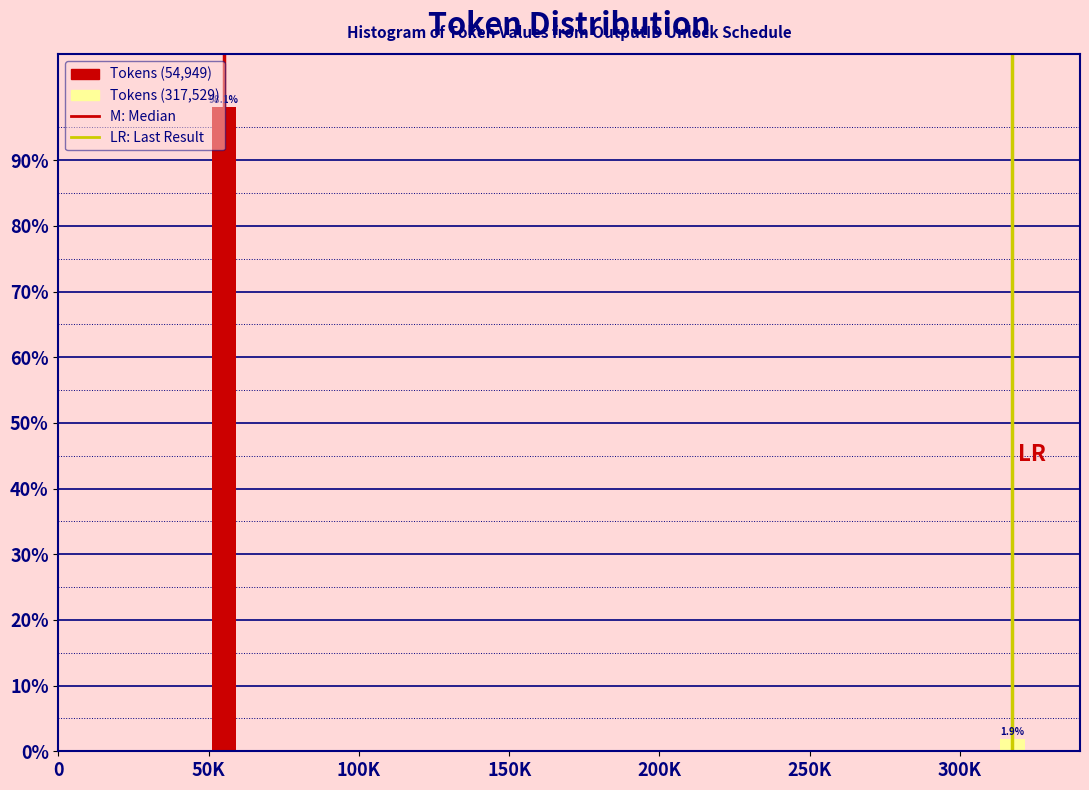

What is the value of the 1st bar from the left?

98.1